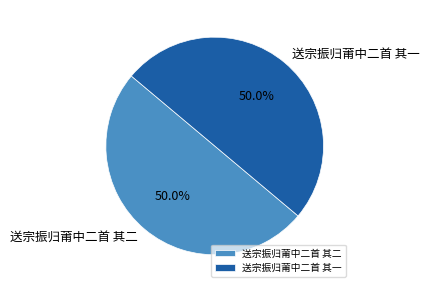

How many segments does this pie chart have?

2